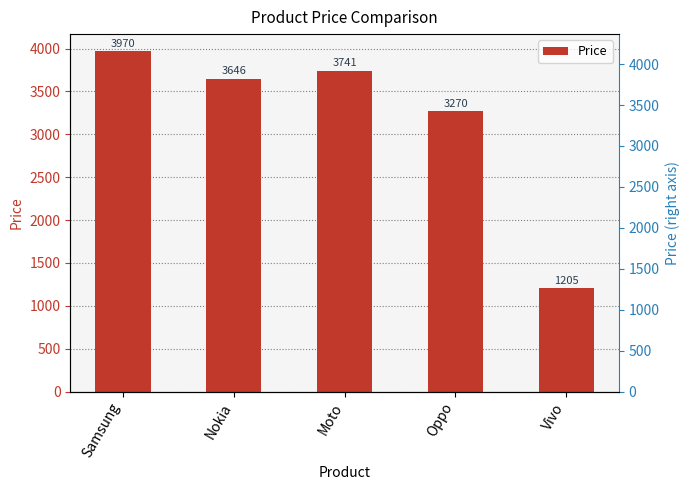

What is the difference between the second highest and second lowest values?

471